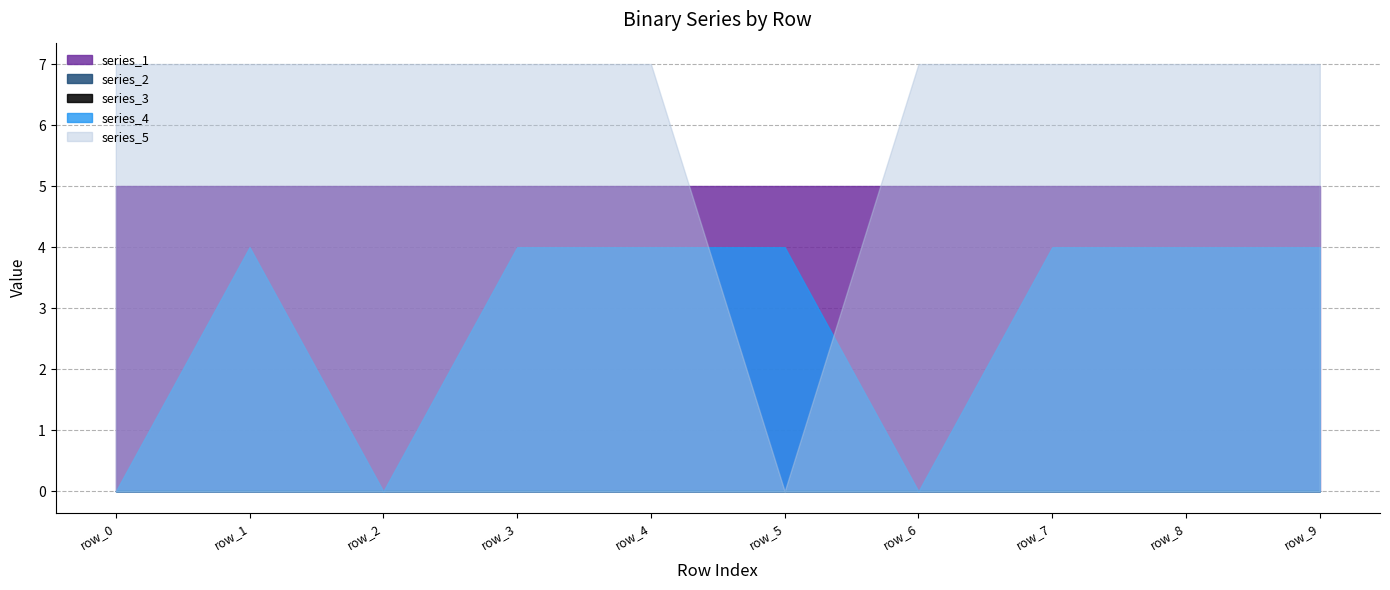

Is the value of series_1 at row_4 greater than the value of series_5 at row_5?

Yes